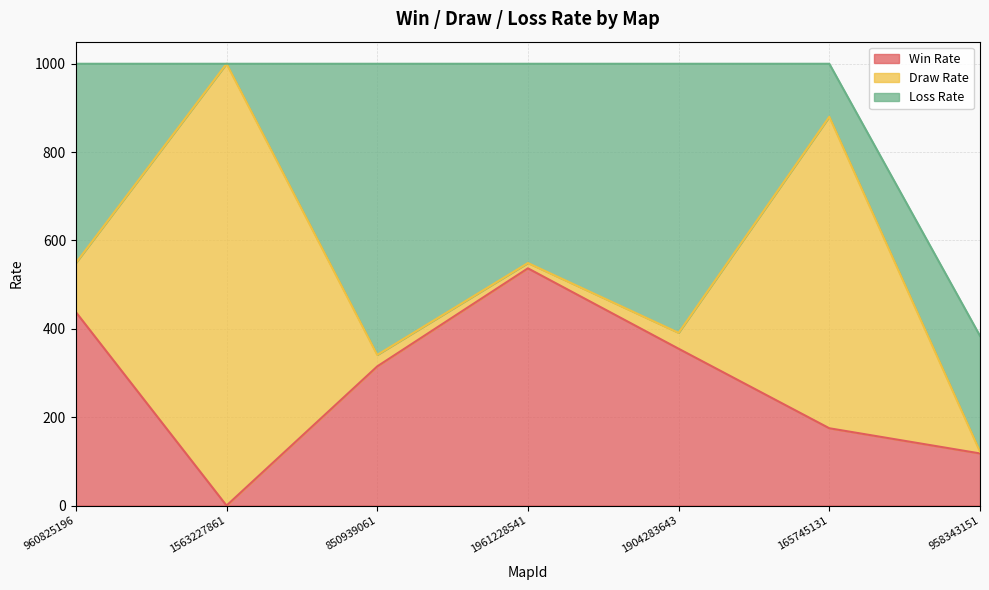

At how many categories does at least one series exceed 866?

1